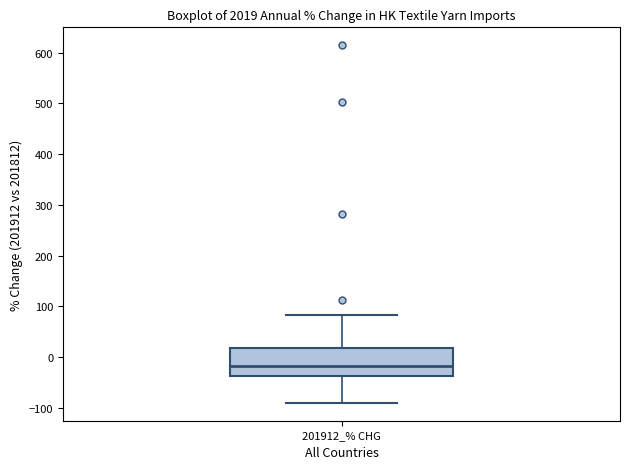

Read this box plot against the y-axis: the position of the median line, the range covered by the box, and the ends of both whiskers. The values are not printed on the chart, so give them approximately, as read against the axis.

median -20, box -40 to 20, whiskers -90 to 80